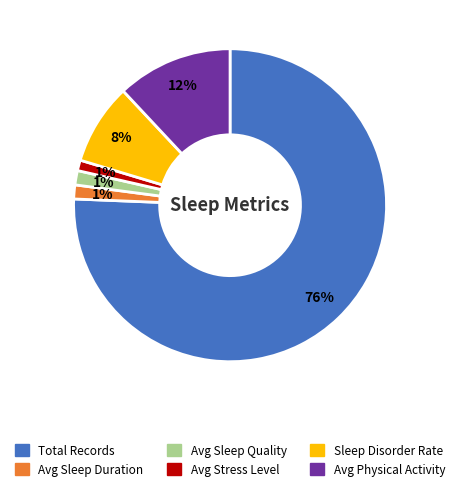

Is the sum of Avg Sleep Duration and Sleep Disorder Rate greater than half?

No